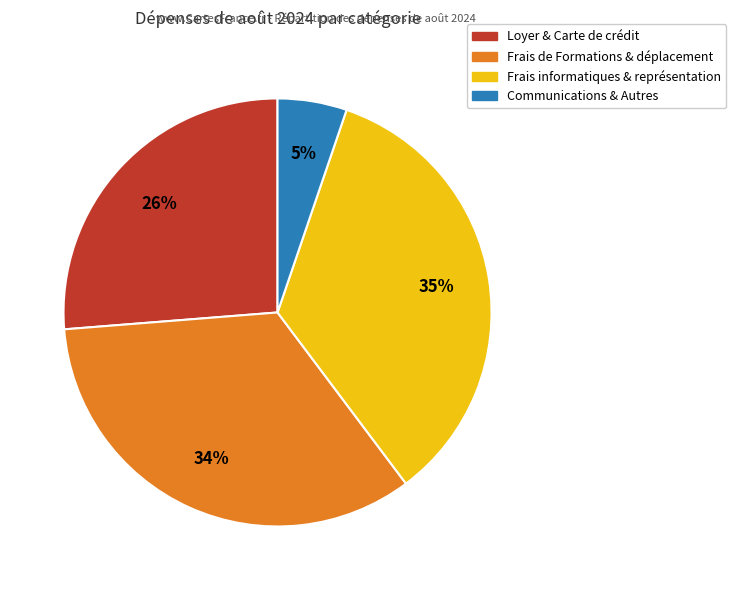

To the nearest percent, what is the average slice percentage?

25%